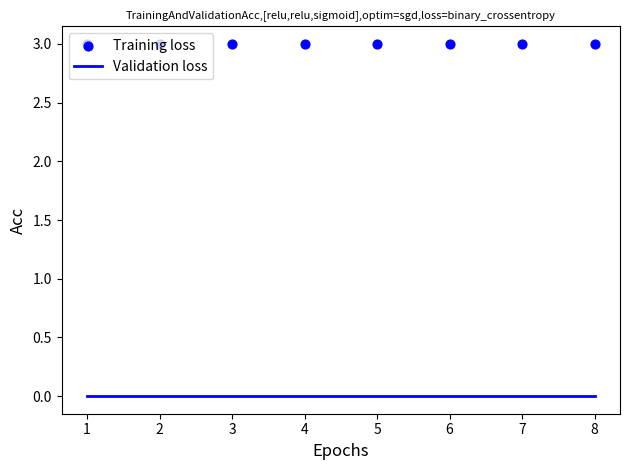

Is the value of Training loss at 4 greater than the value of Validation loss at 3?

Yes